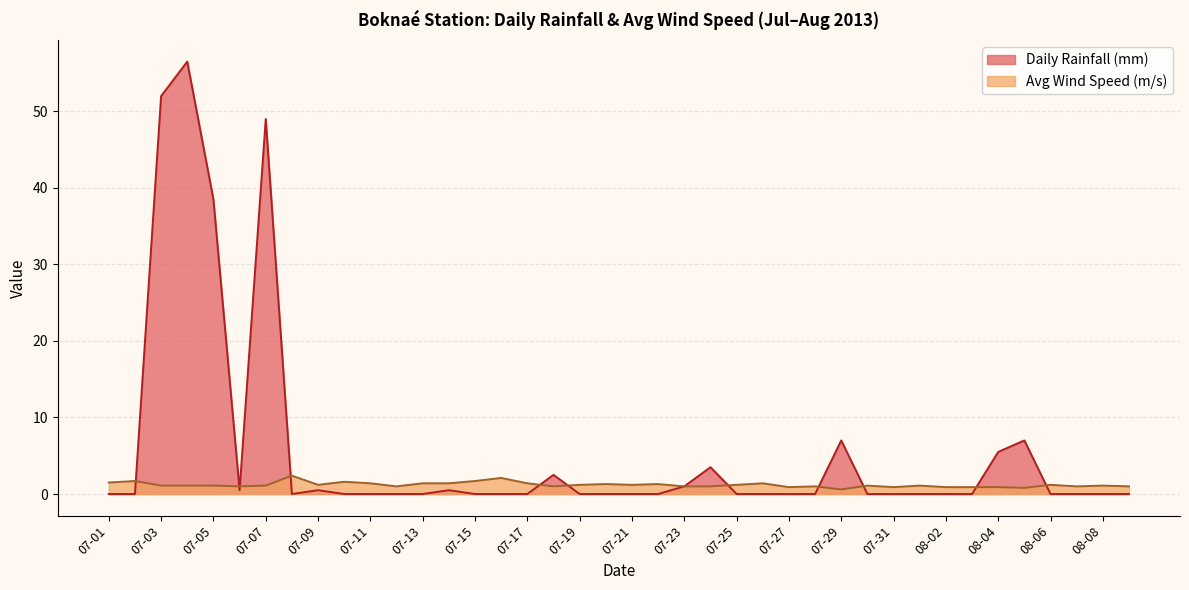

What are all the series names shown in the legend?

Daily Rainfall (mm), Avg Wind Speed (m/s)